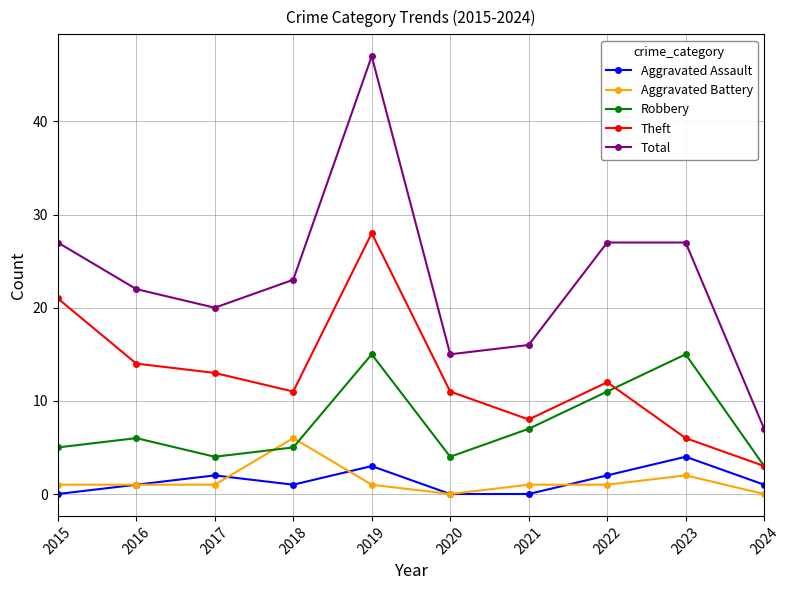

Is the value of Theft at 2017 greater than the value of Aggravated Battery at 2020?

Yes